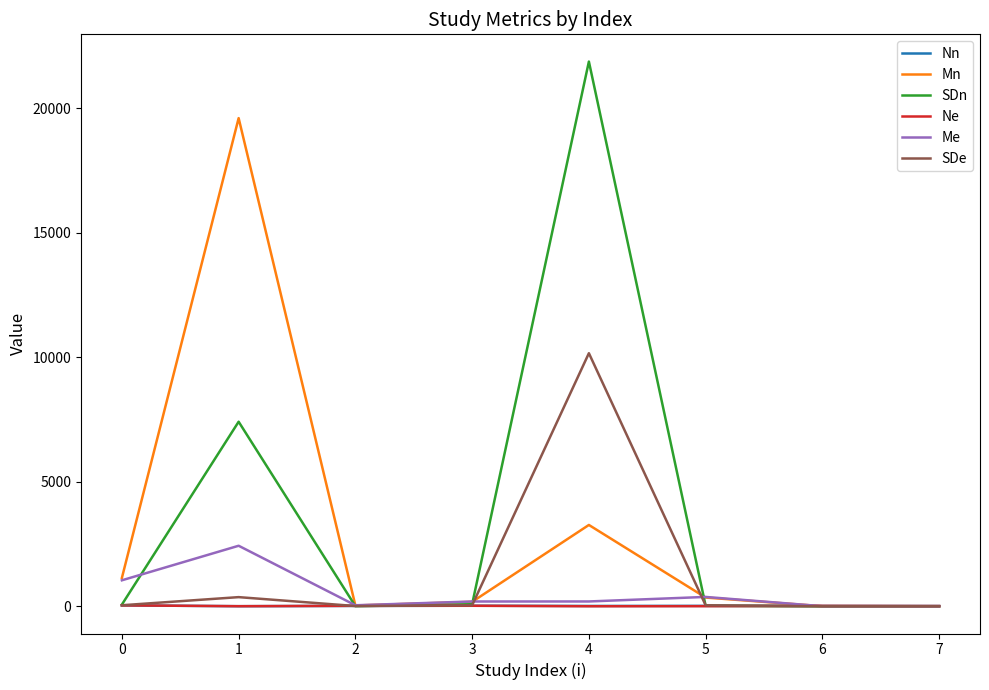

What is the maximum value shown in the chart?

21871.0